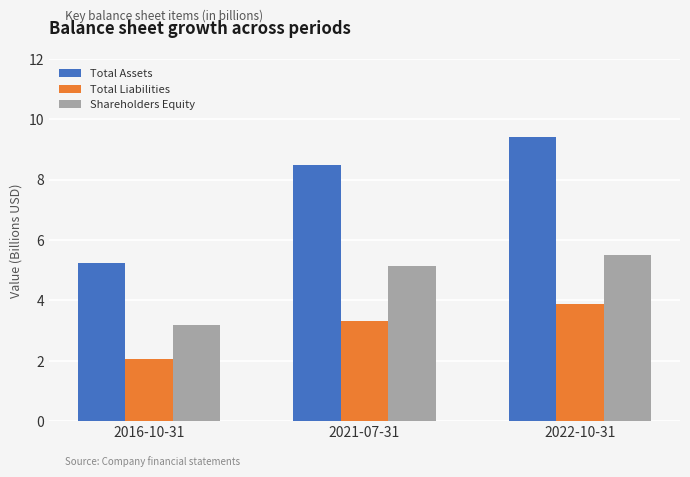

At which category does the chart reach its minimum across all series?

2016-10-31